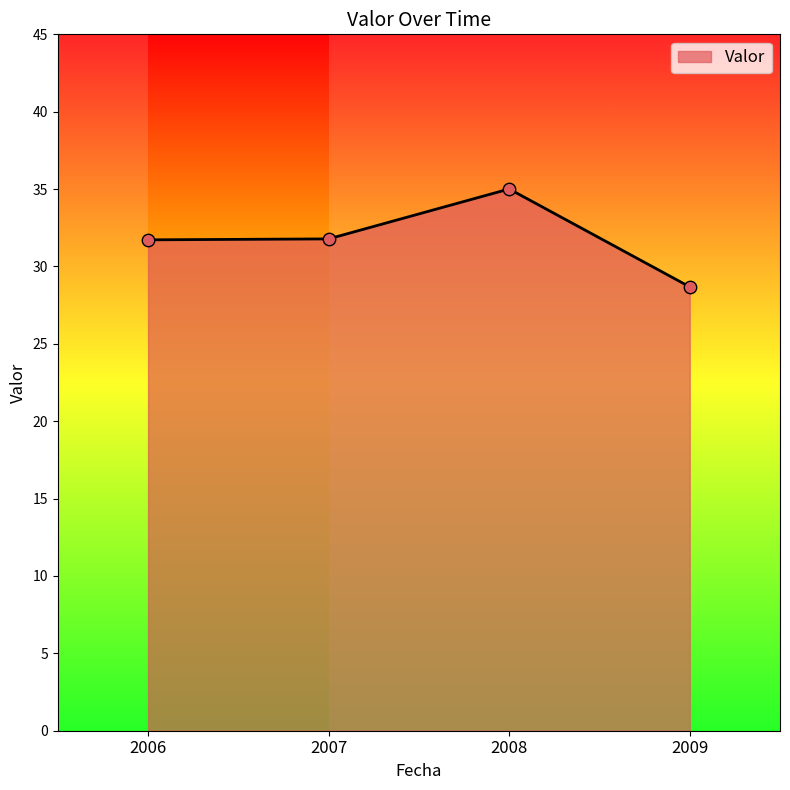

Between 2009 and 2008, which is larger?

2008